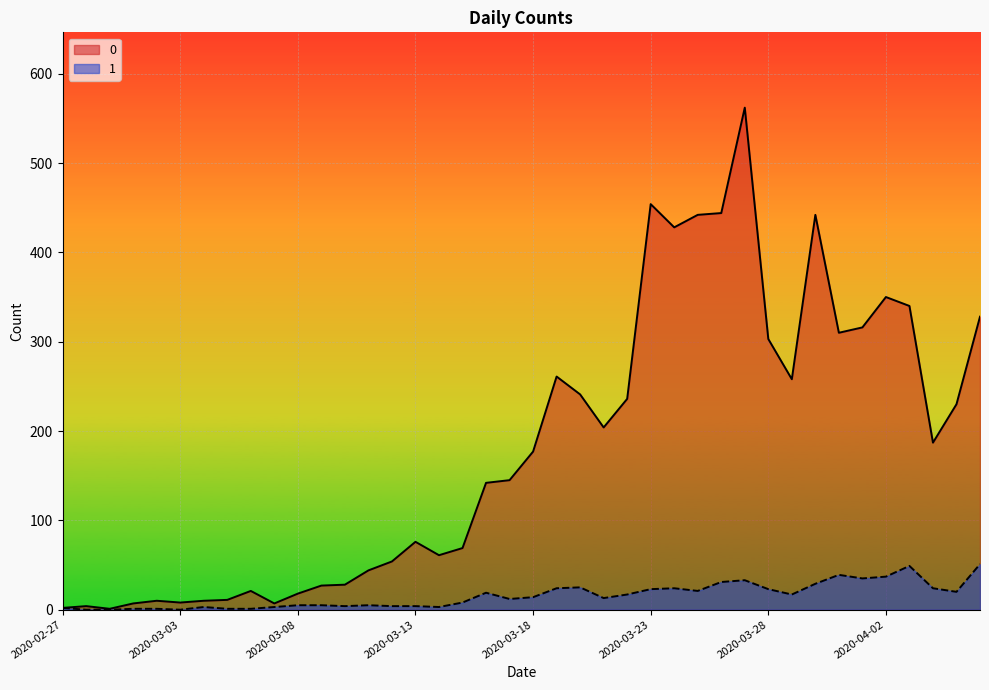

What is the average value of the 1 series?

16